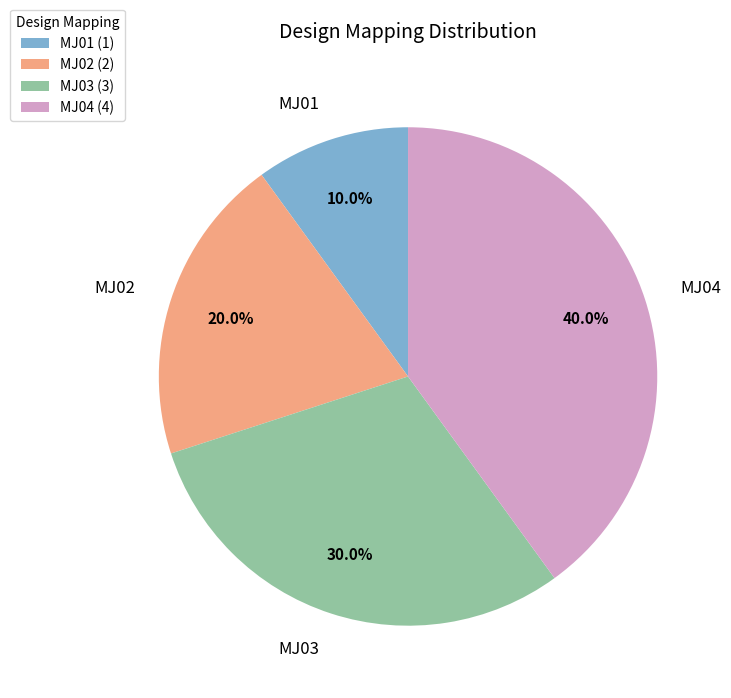

Which slice is the smallest?

MJ01